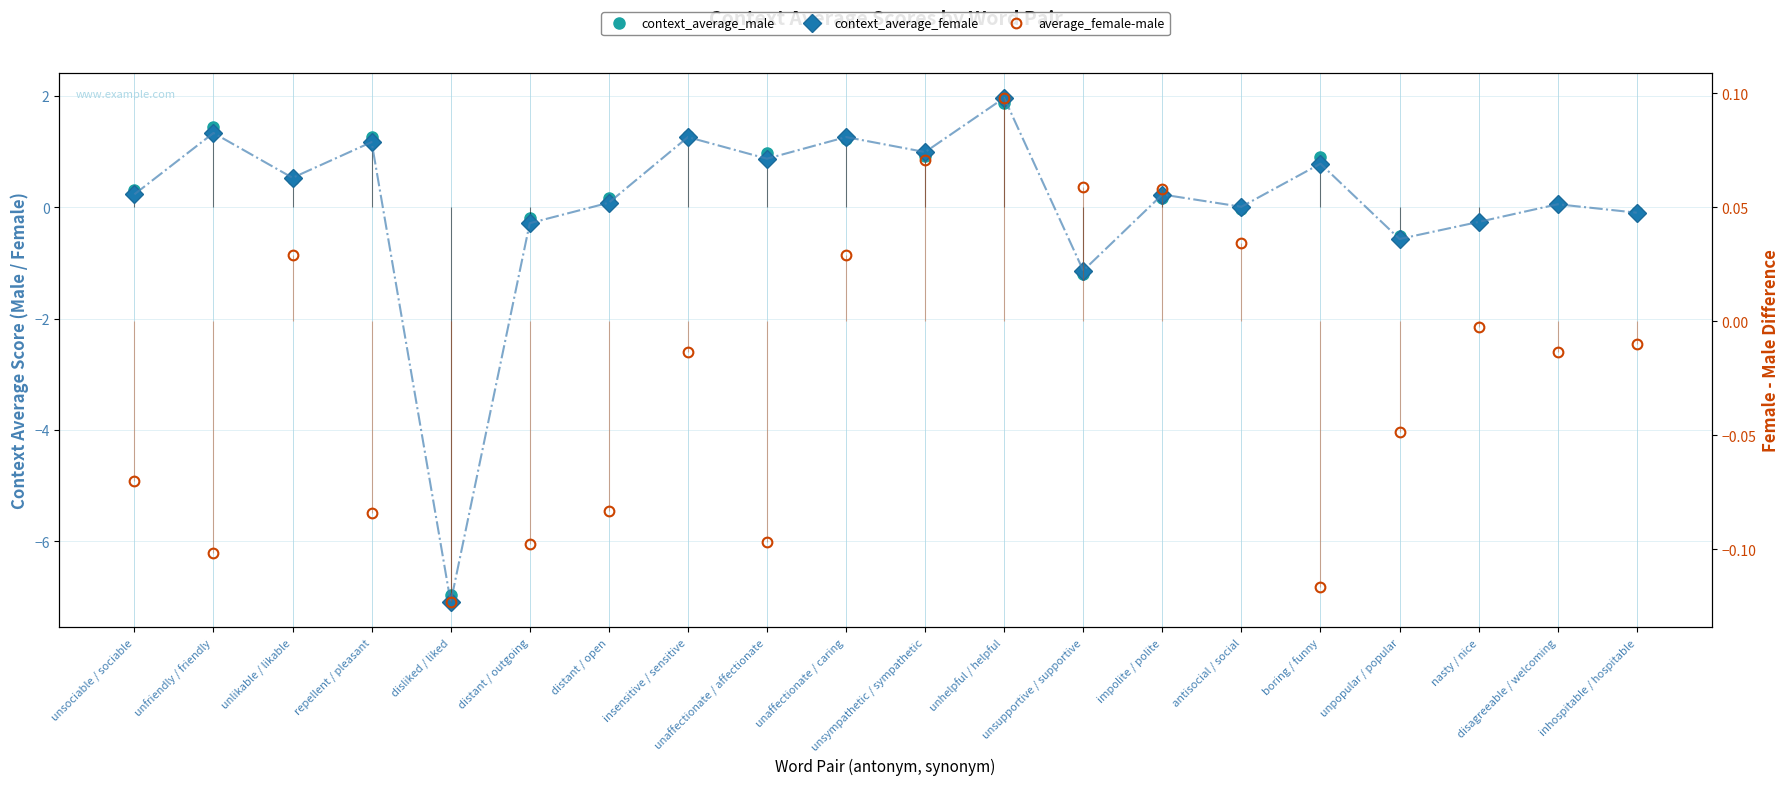

What is the smallest value displayed?

-7.1